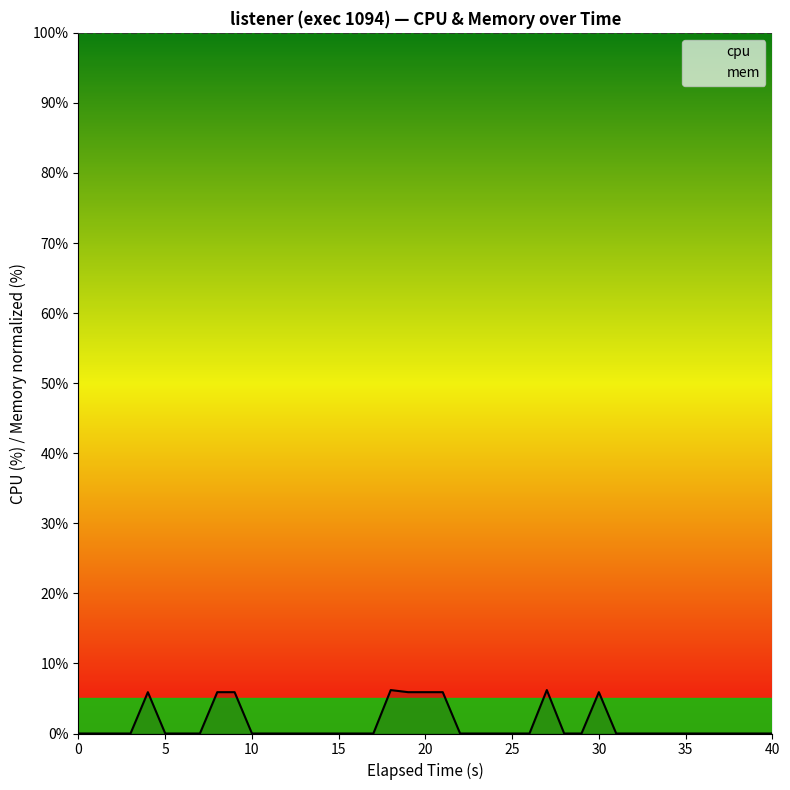

Which series has the largest range (max minus min)?

cpu